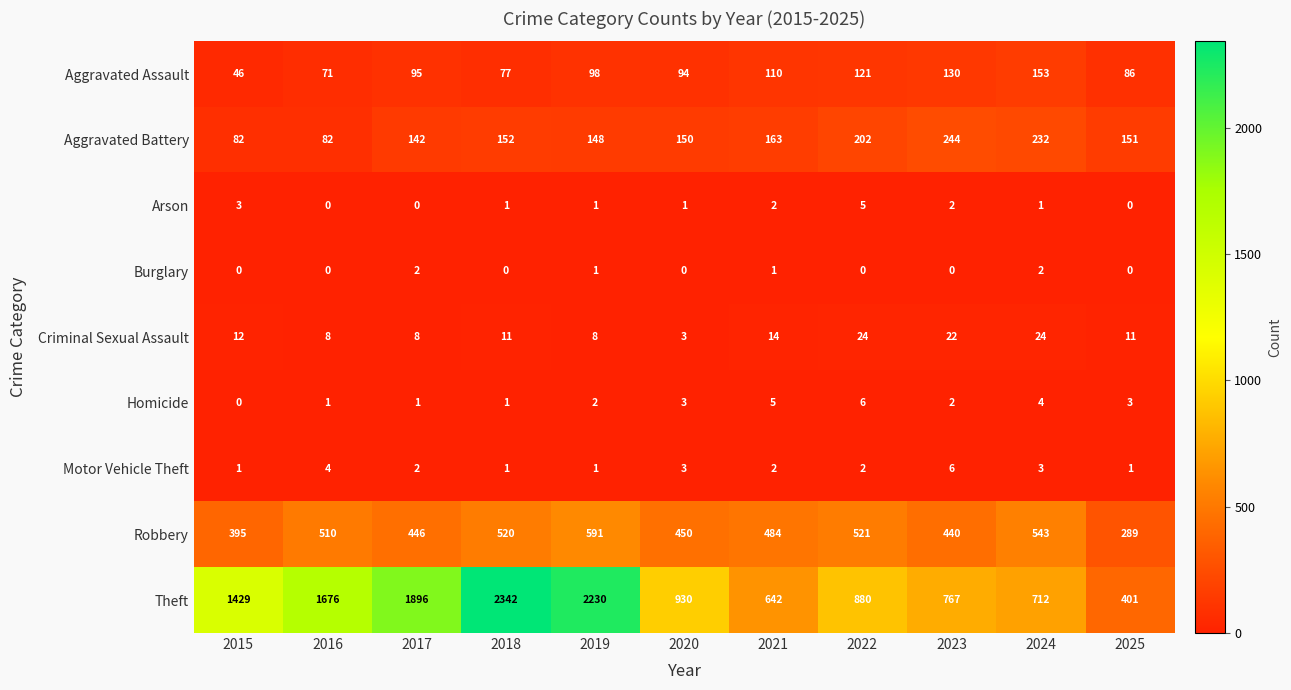

At which category is the sum across all series the highest?

2018